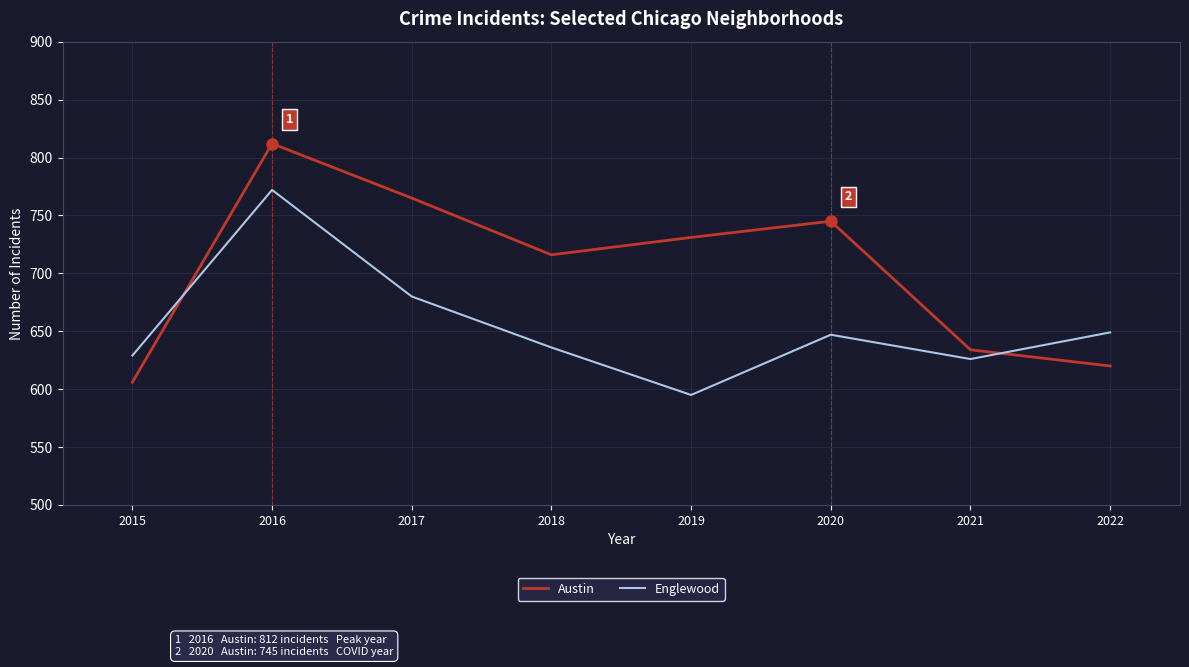

What is the total value across all series at 2022?

1269